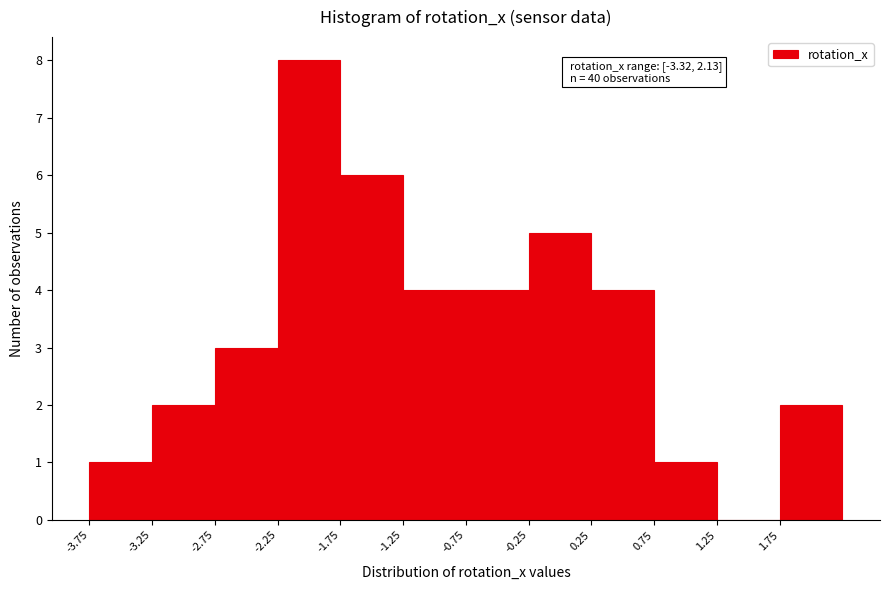

Which range on the x-axis has the tallest bar?

-2.25 to -1.75